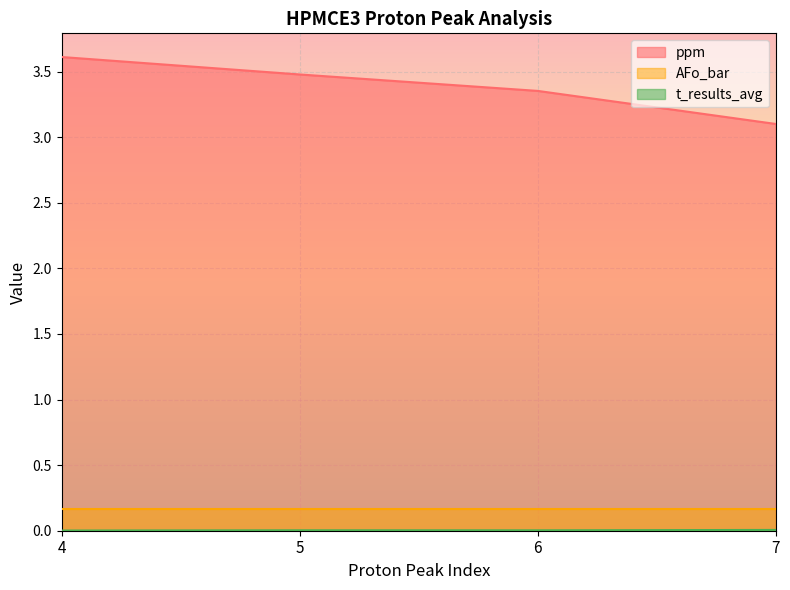

What is the difference between the highest and lowest values at 5?

3.5